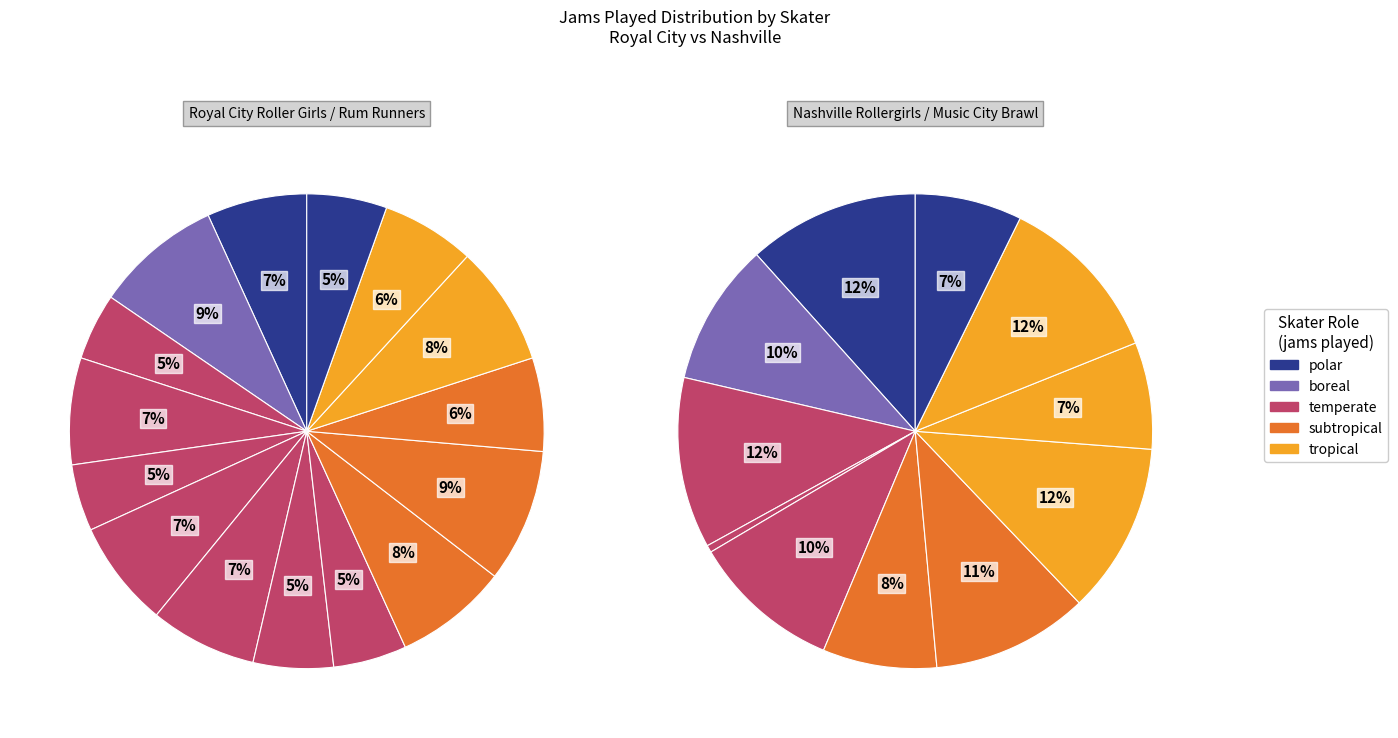

To the nearest percent, what portion does 10 represent?

9%